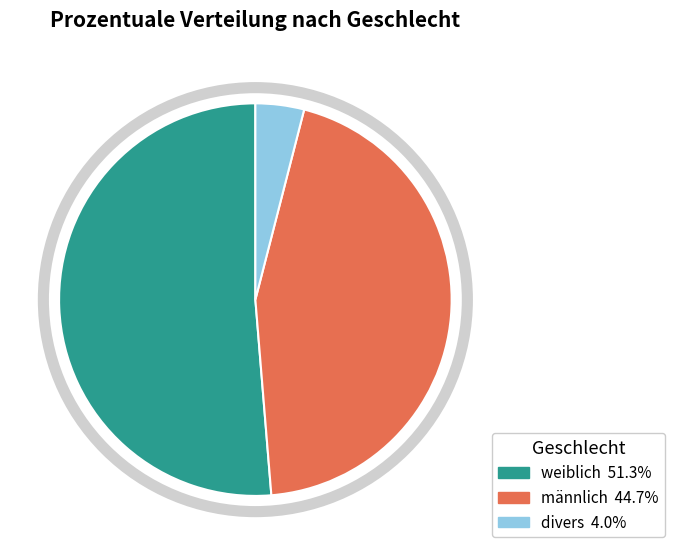

Rank the categories by value from highest to lowest.

weiblich, männlich, divers